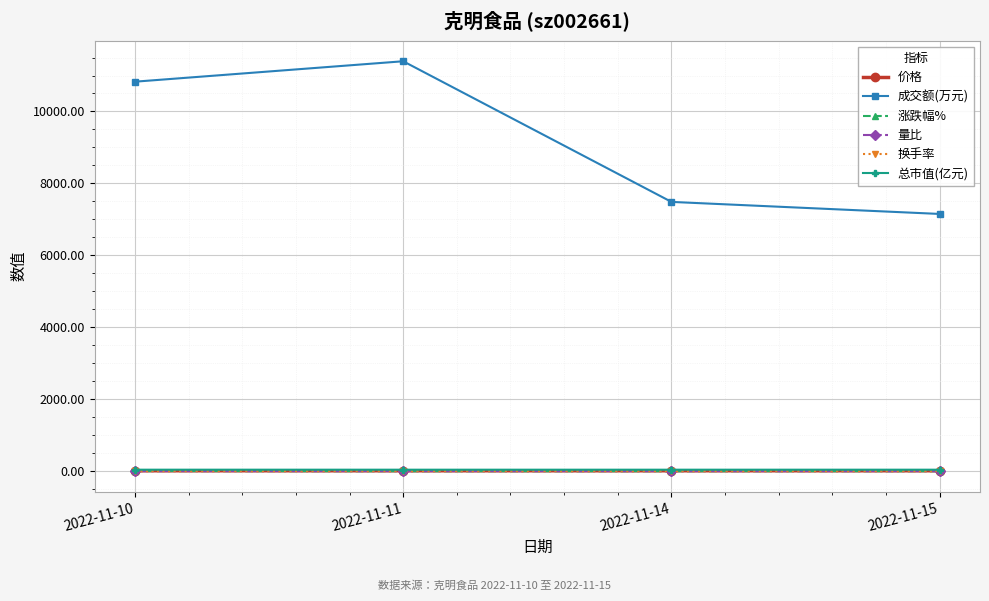

Where is the first local maximum for 成交额(万元)?

2022-11-11